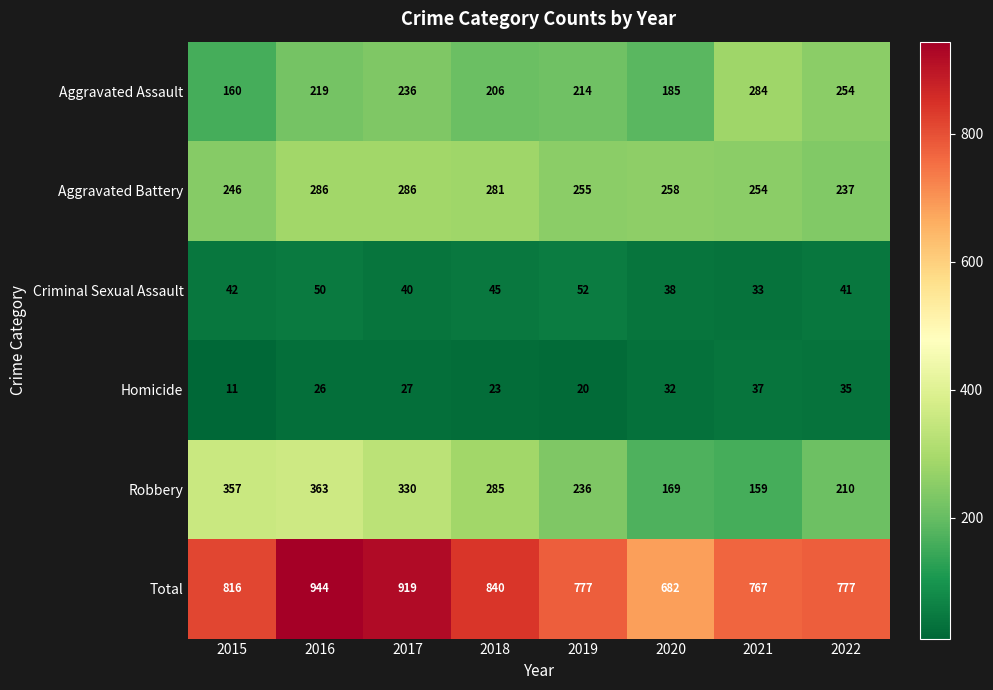

Rank the series by their maximum value, from highest to lowest.

Total, Robbery, Aggravated Battery, Aggravated Assault, Criminal Sexual Assault, Homicide